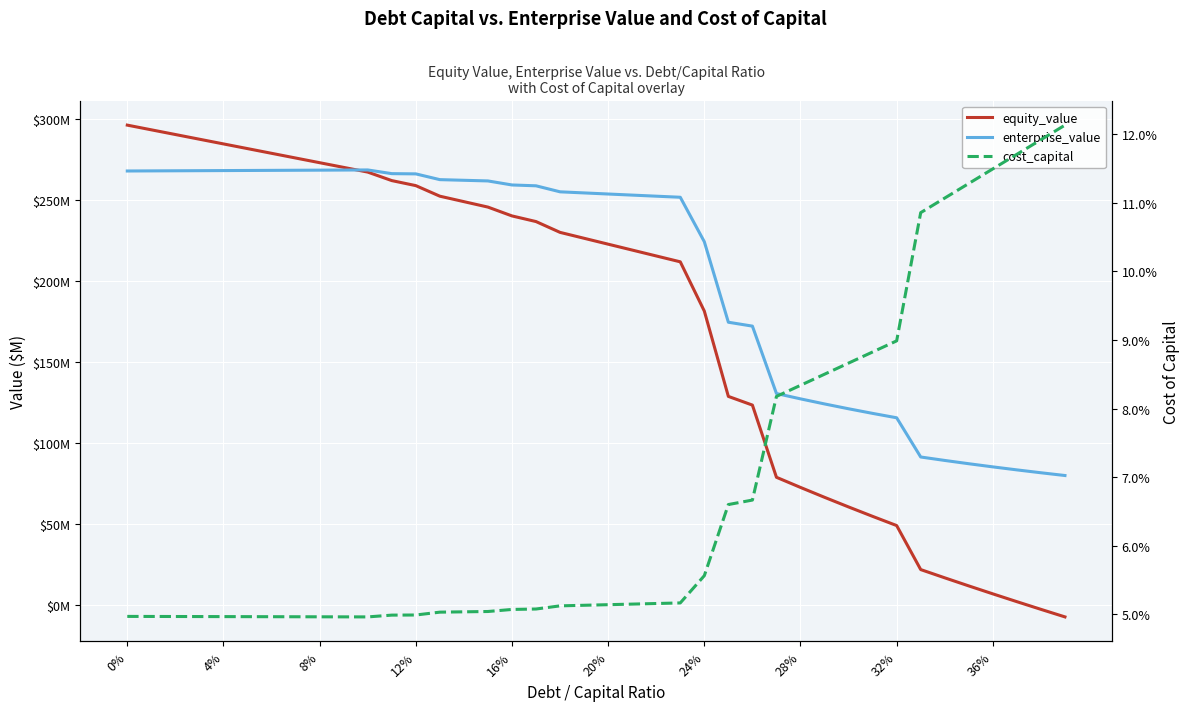

What is the sum of all equity_value values?

7037.8